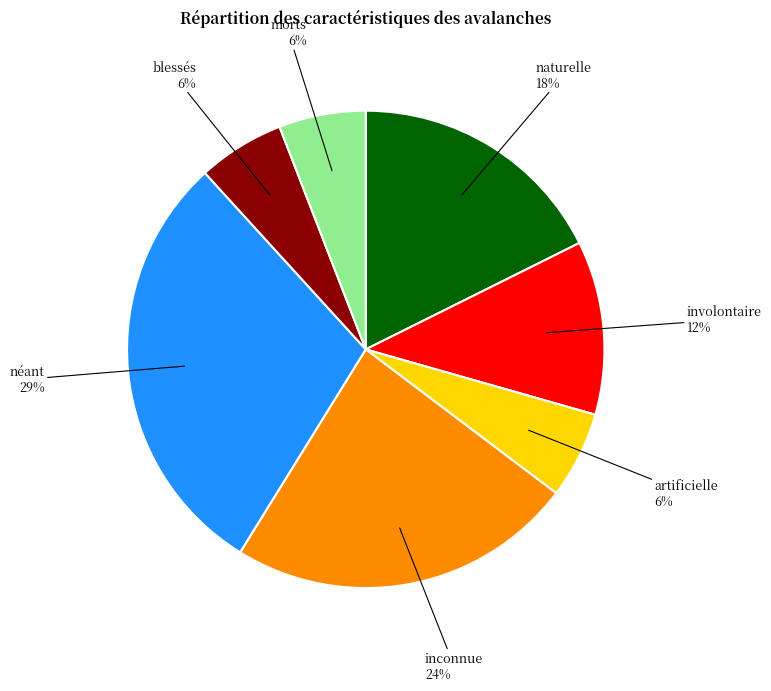

Count the number of slices in the pie.

7